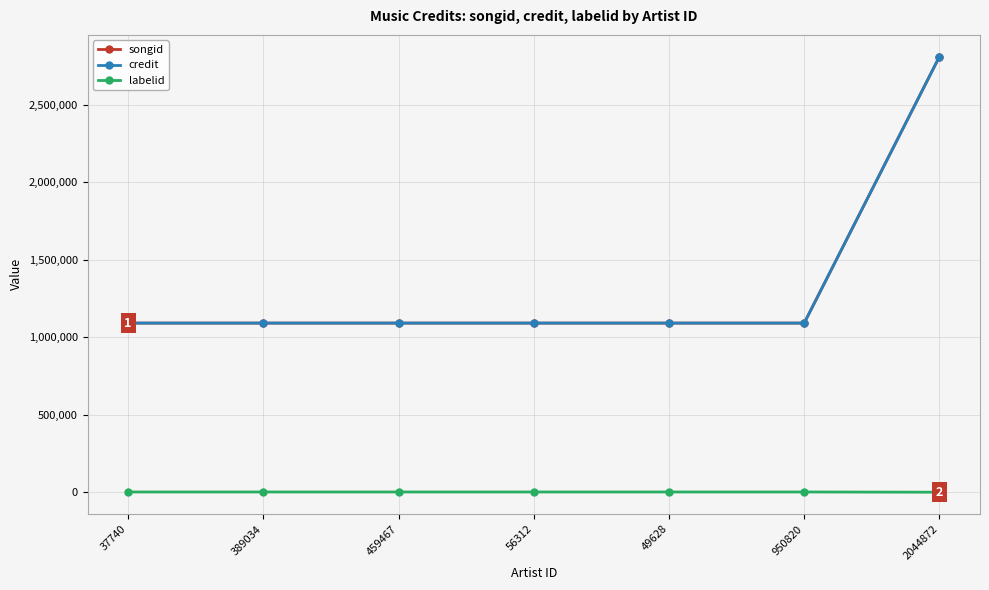

What is the total value across all series at 56312?

2184466